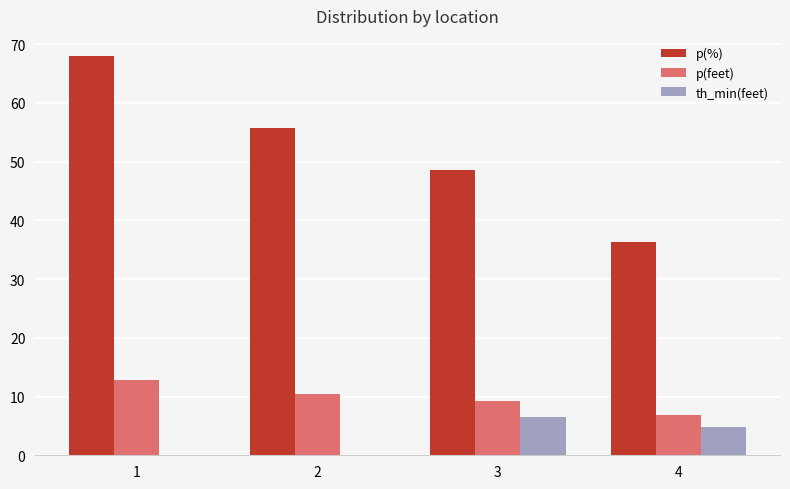

At which category is the sum across all series the highest?

1